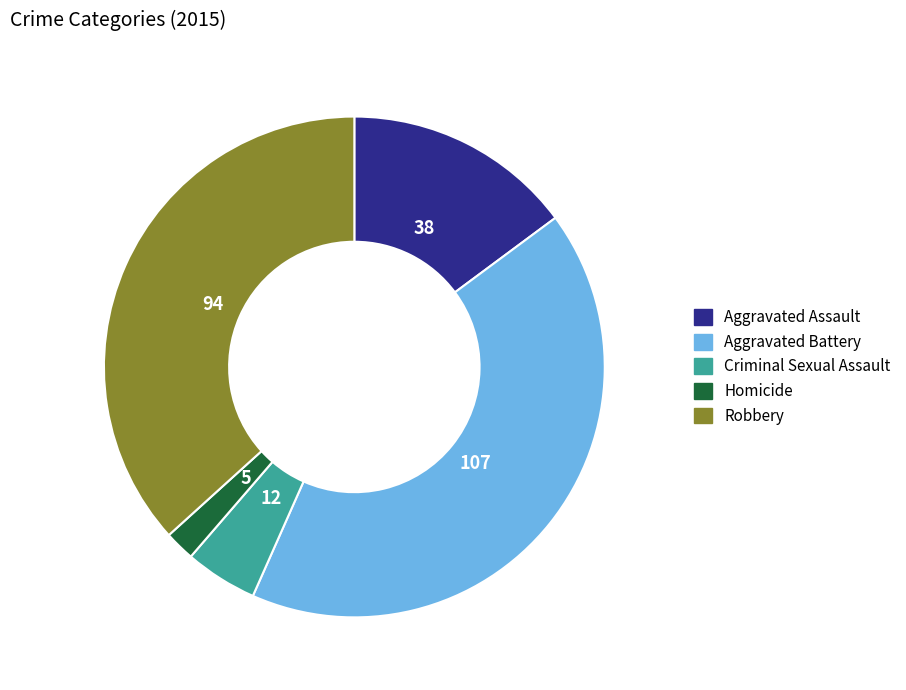

Does Aggravated Assault account for over 50% of the chart?

No